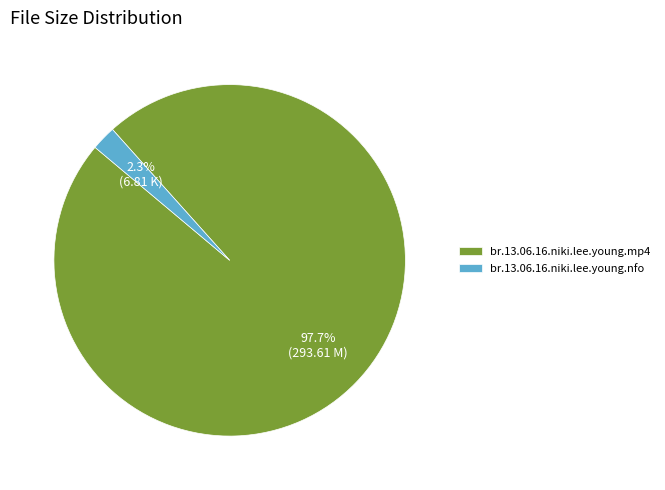

Between br.13.06.16.niki.lee.young.nfo and br.13.06.16.niki.lee.young.mp4, which is larger?

br.13.06.16.niki.lee.young.mp4